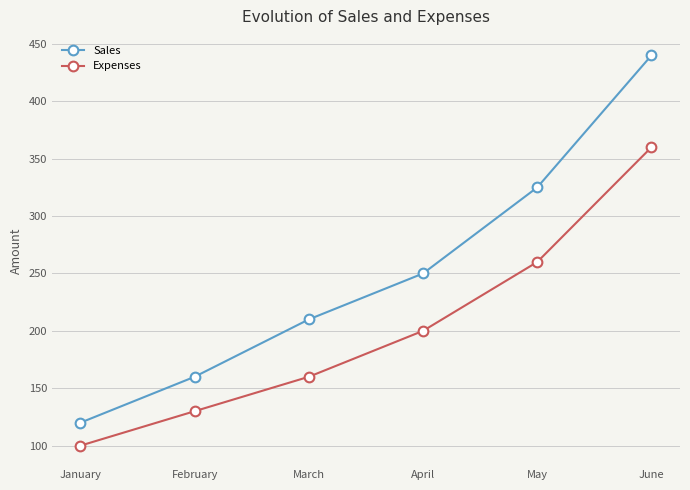

Which series has the widest spread of values?

Sales